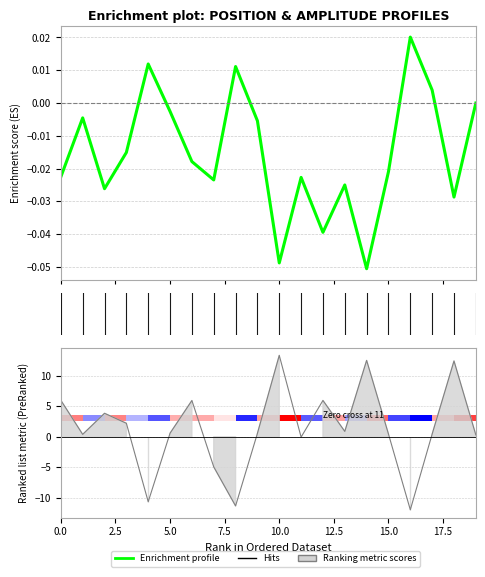

How many values exceed 0?

4